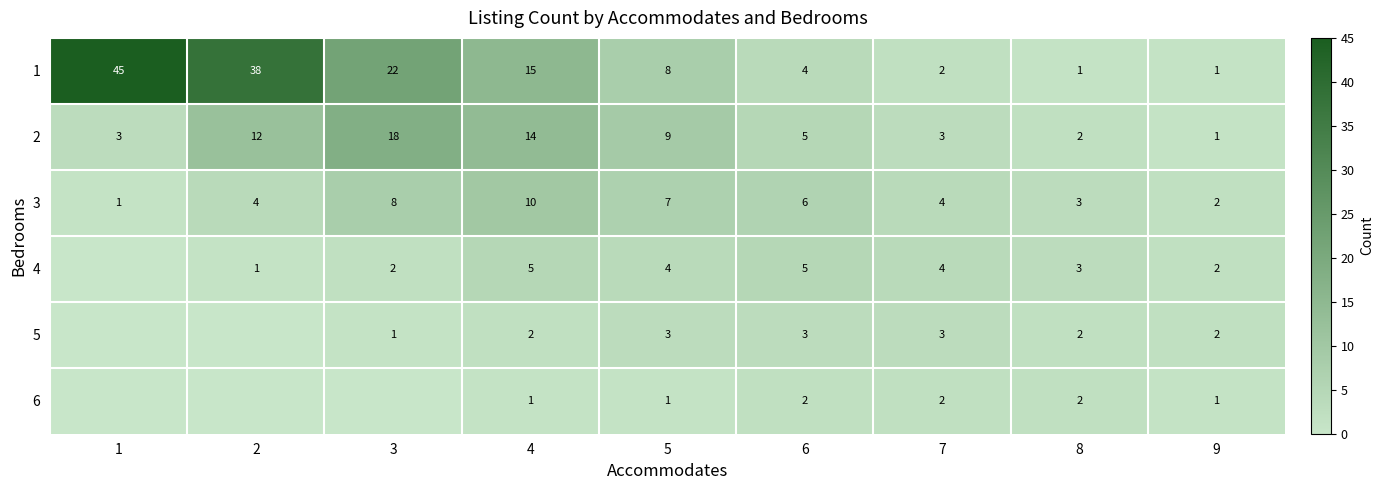

What is the spread (max minus min) of values at 5?

8